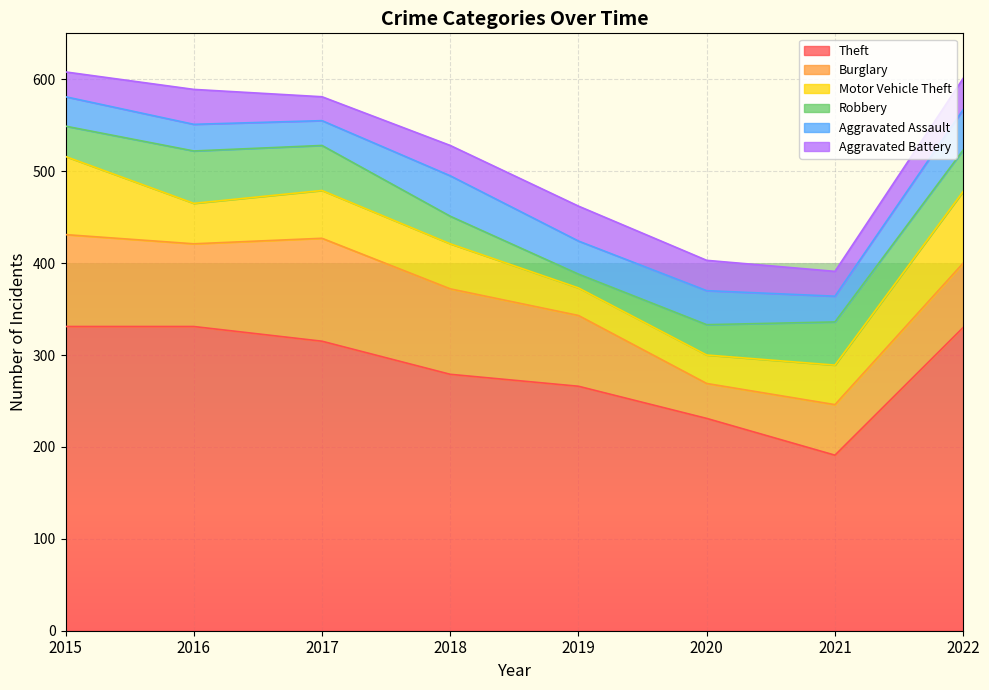

At which category does the chart reach its peak across all series?

2015